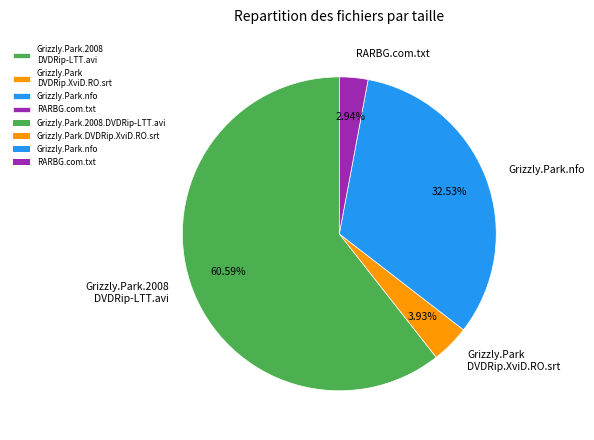

To the nearest percent, what portion does RARBG.com.txt represent?

3%